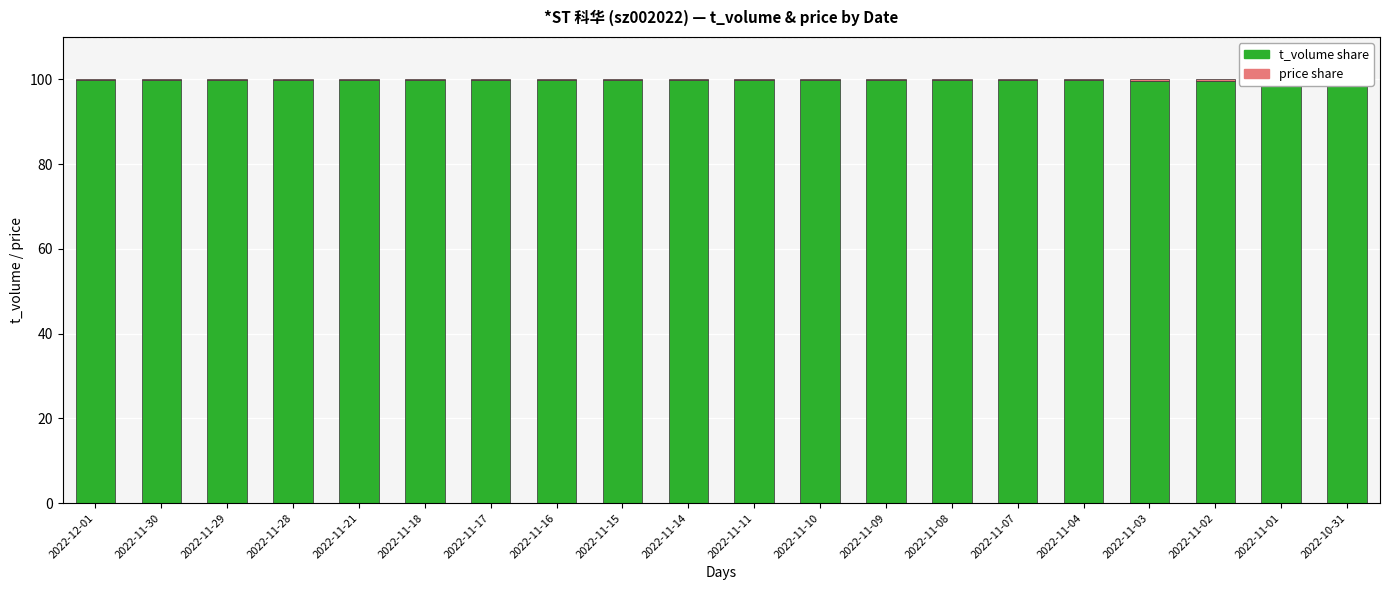

List the series in order of their peak value, highest first.

t_volume share, price share